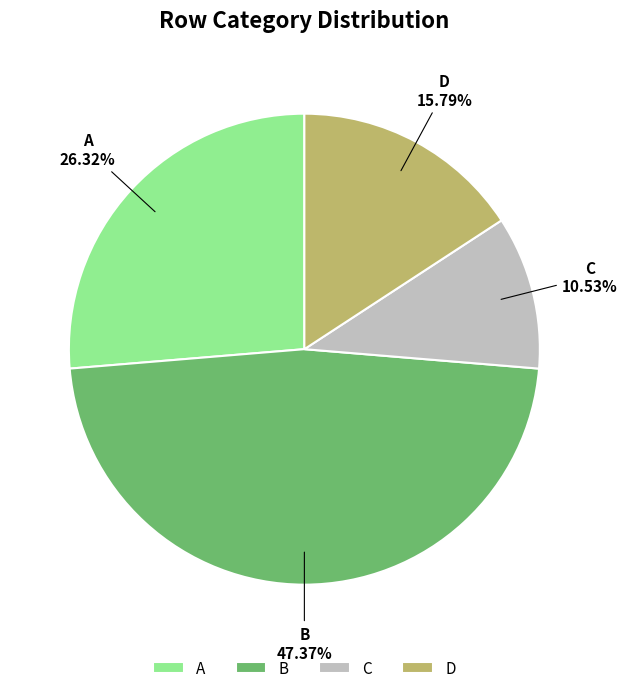

Does any single category account for the majority?

No